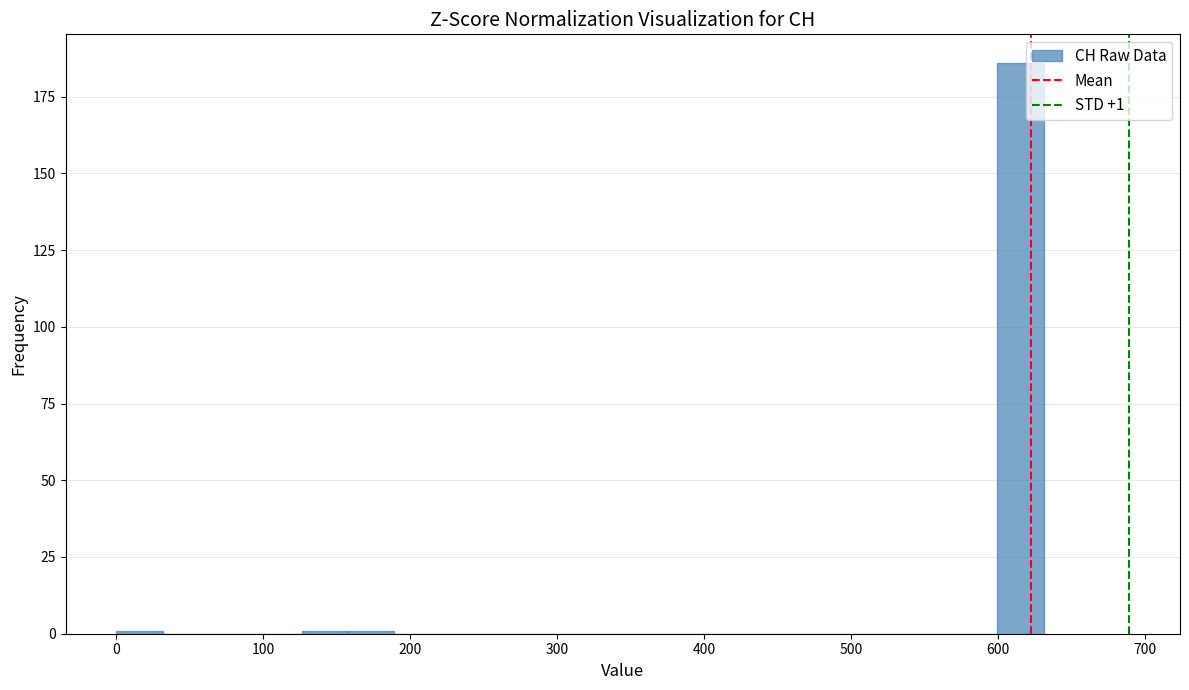

Read against the x-axis, roughly where is the centre of the tallest bar?

620